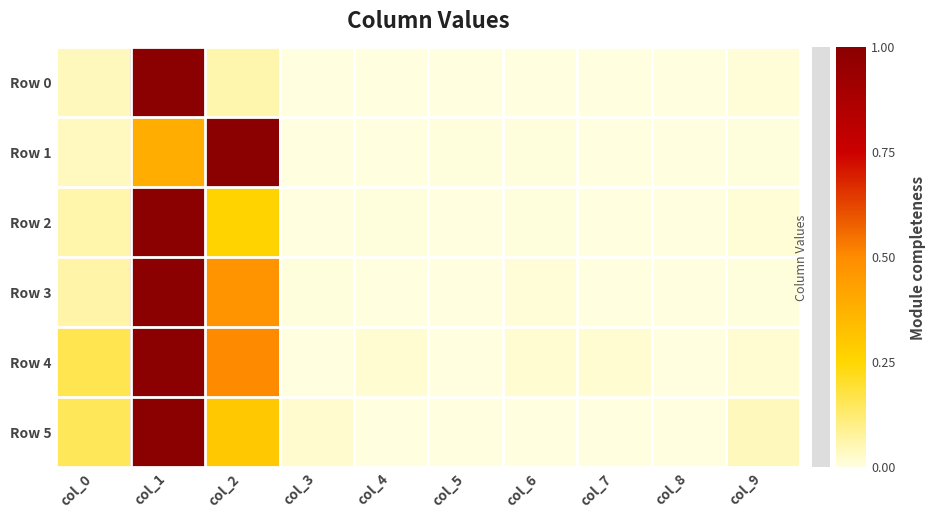

Which series has the largest range (max minus min)?

Row 0